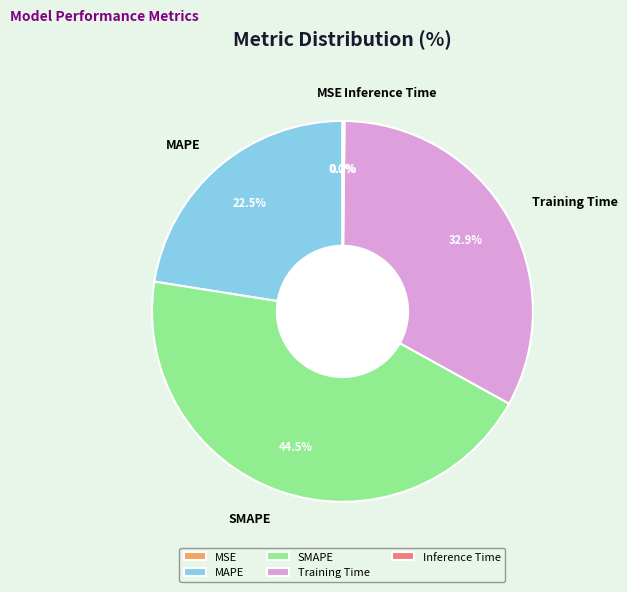

What percentage is NOT represented by MAPE?

77.5%